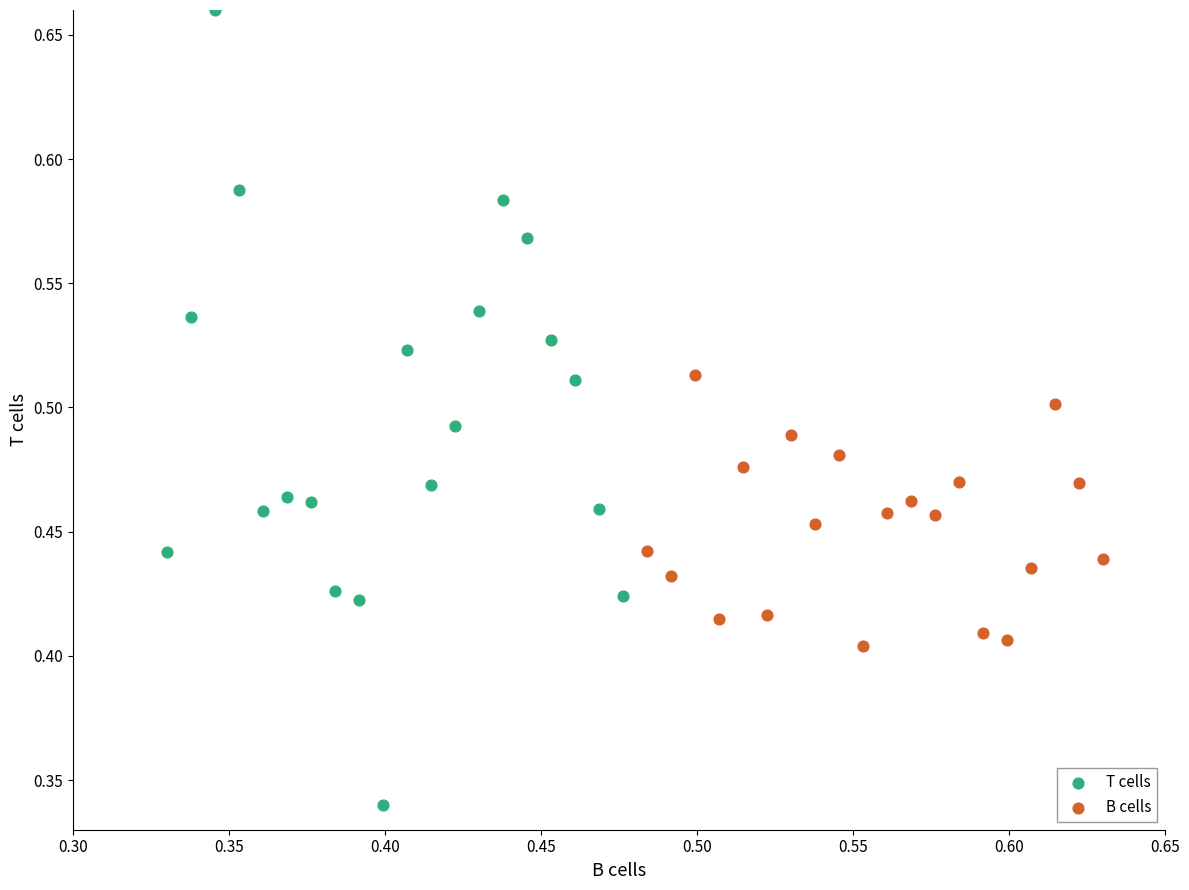

Which series contains the lowest Y value?

T cells